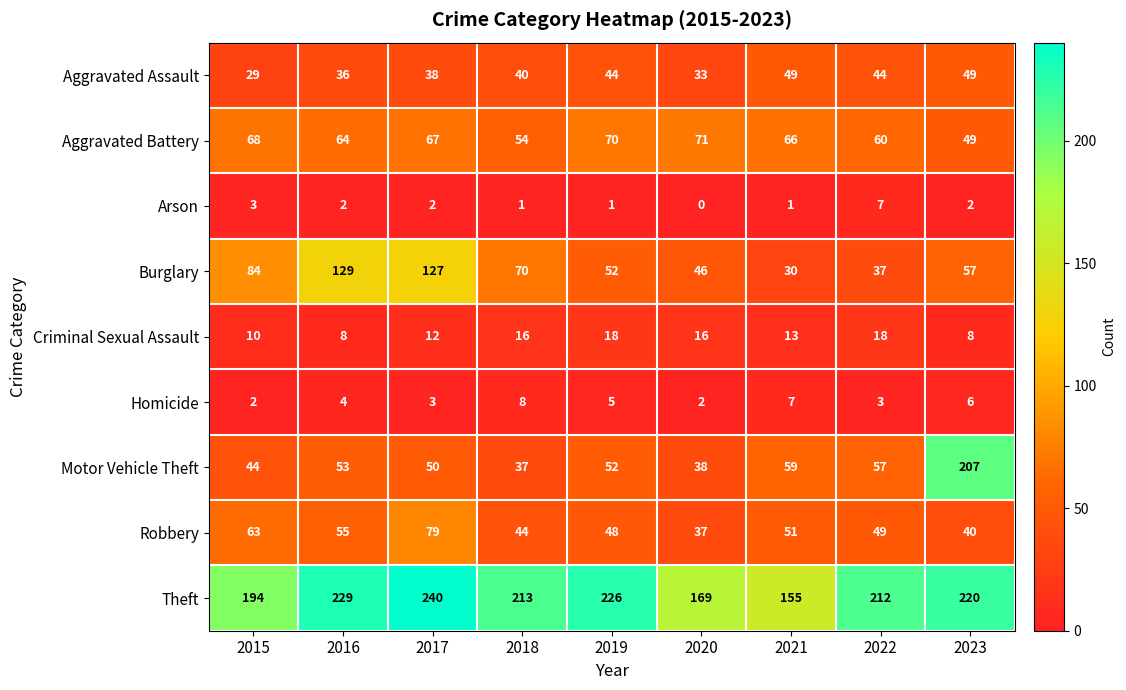

Between 2019 and 2021, which series saw the biggest shift?

Theft